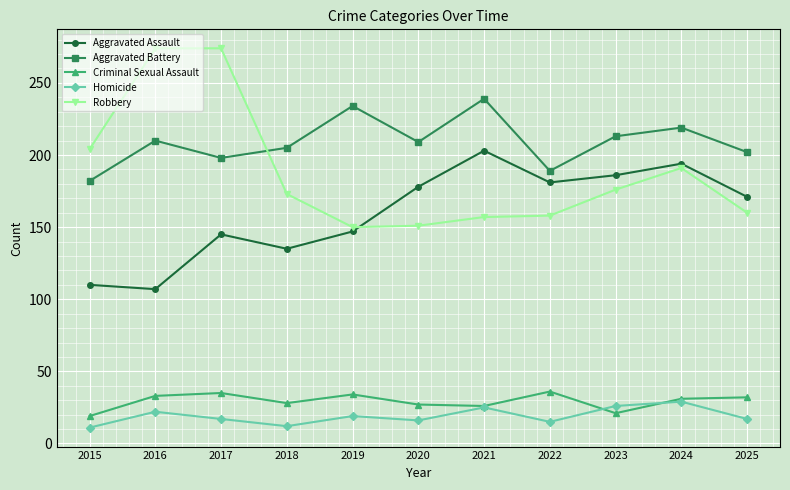

The Aggravated Battery series shows 205 at 2018. True or false?

True